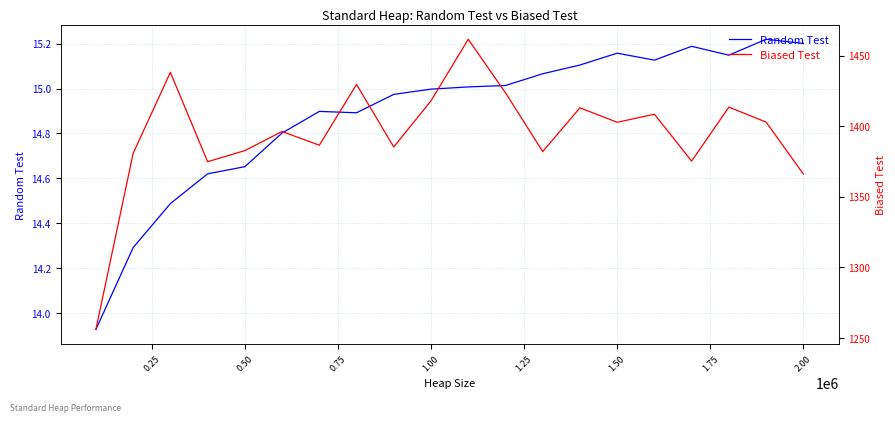

What position from the right is 0.25?

19